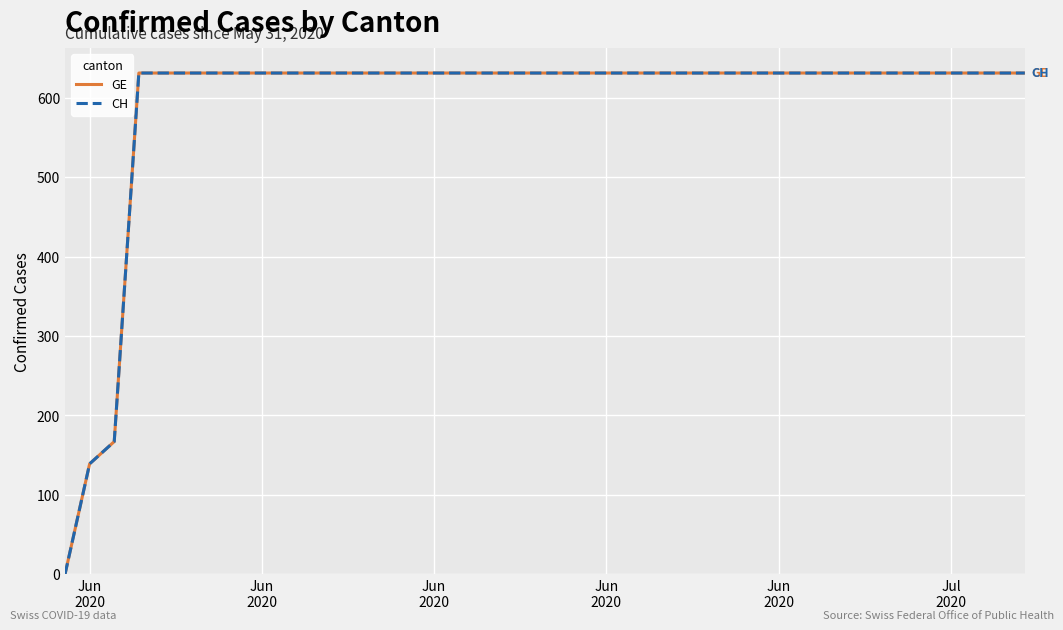

Is this an area chart (filled region under the line)?

No